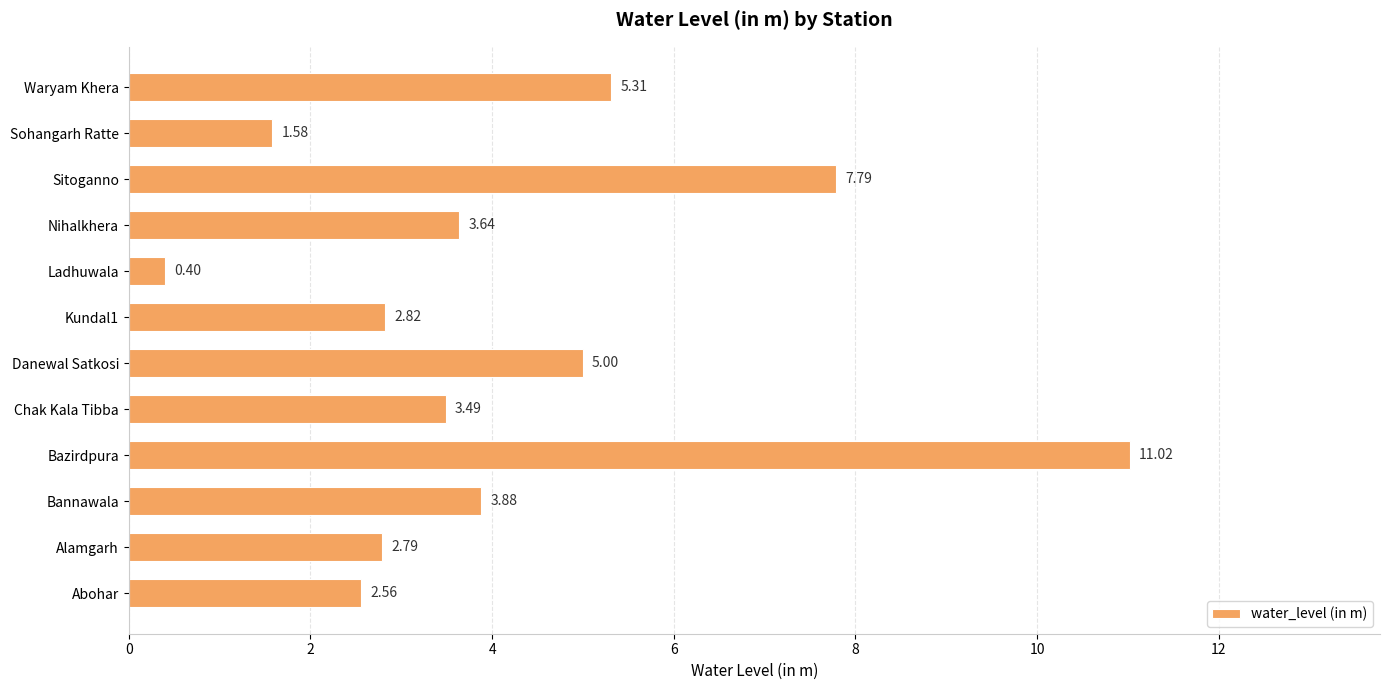

Are the bars horizontal?

Yes